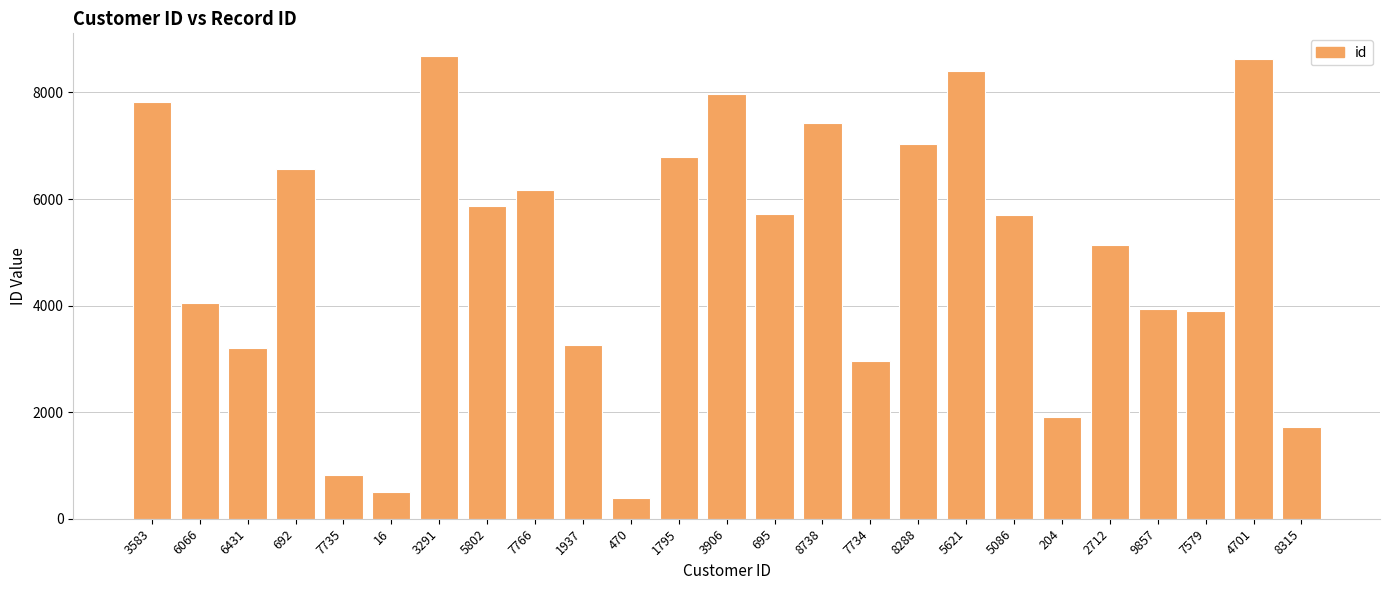

Which category has the lowest value across all series?

470